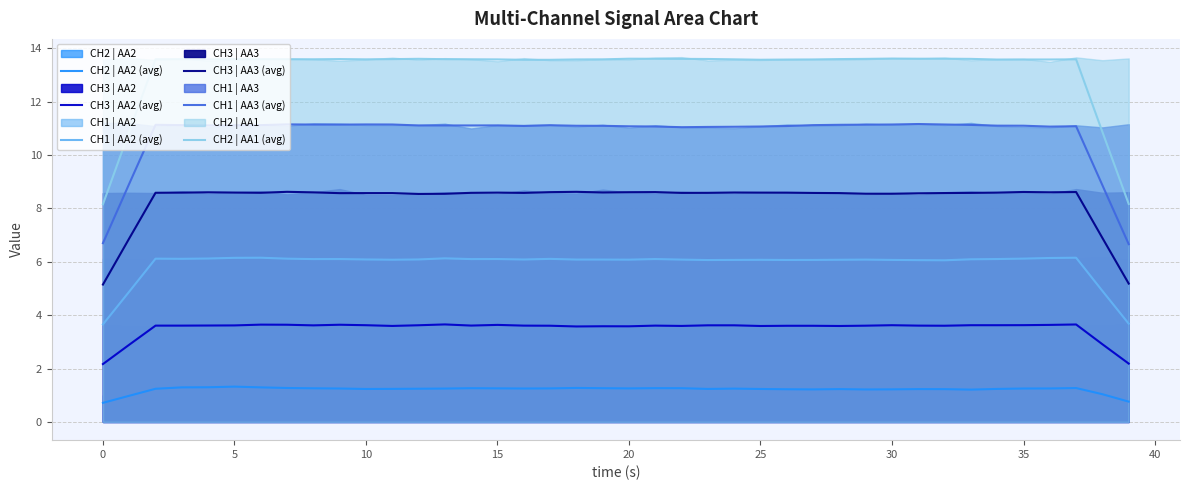

What is the label of the 25th point from the left?

24